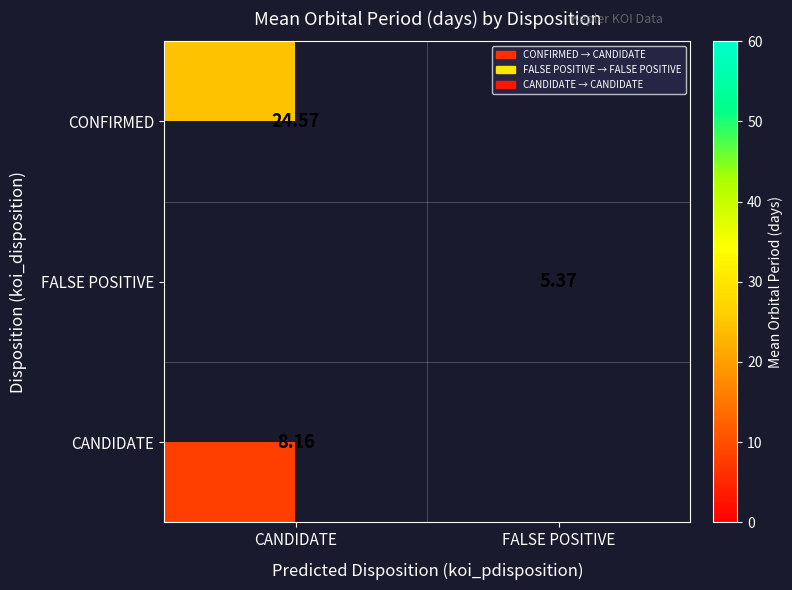

Is the value of CANDIDATE at CANDIDATE greater than the value of FALSE POSITIVE at FALSE POSITIVE?

Yes